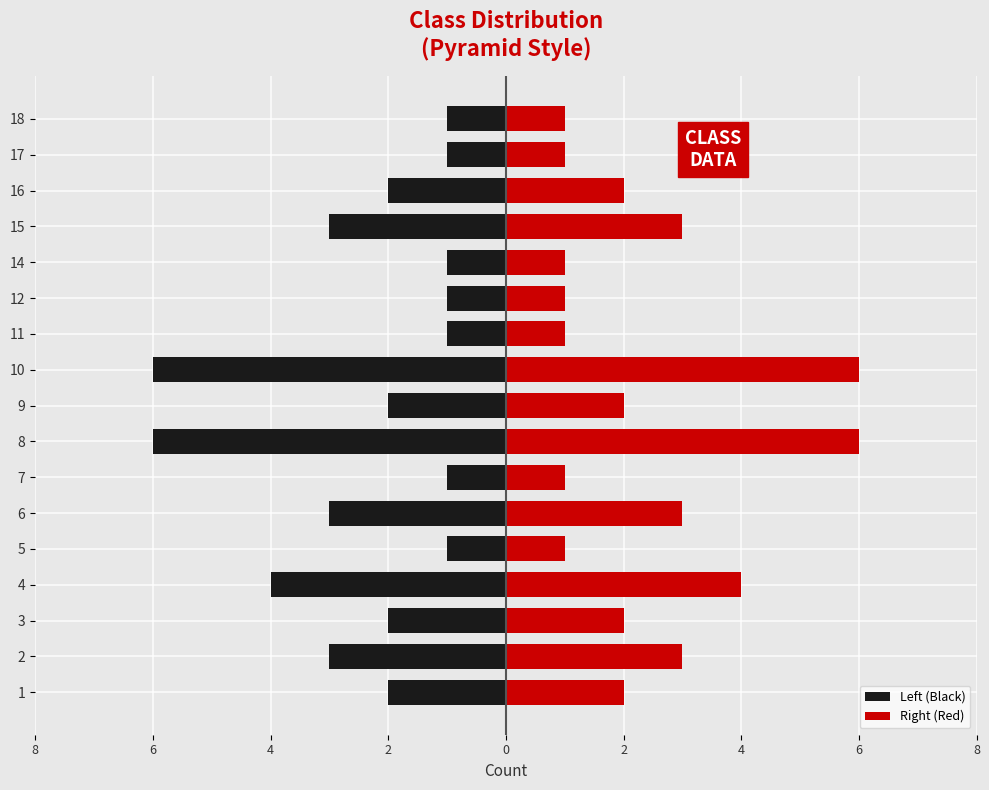

At how many categories does at least one series exceed 0?

17